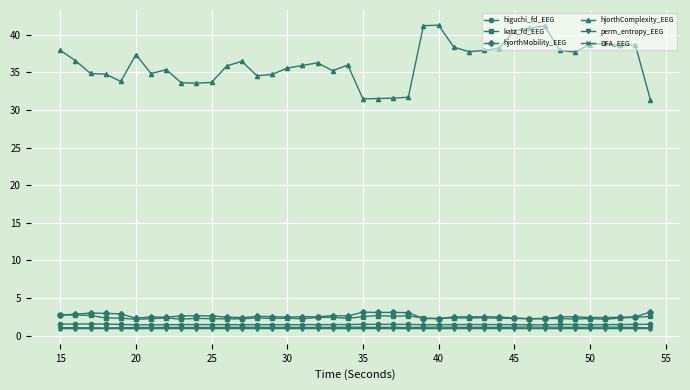

What is the value of the hjorthMobility_EEG point at the 35th from the left?

2.5